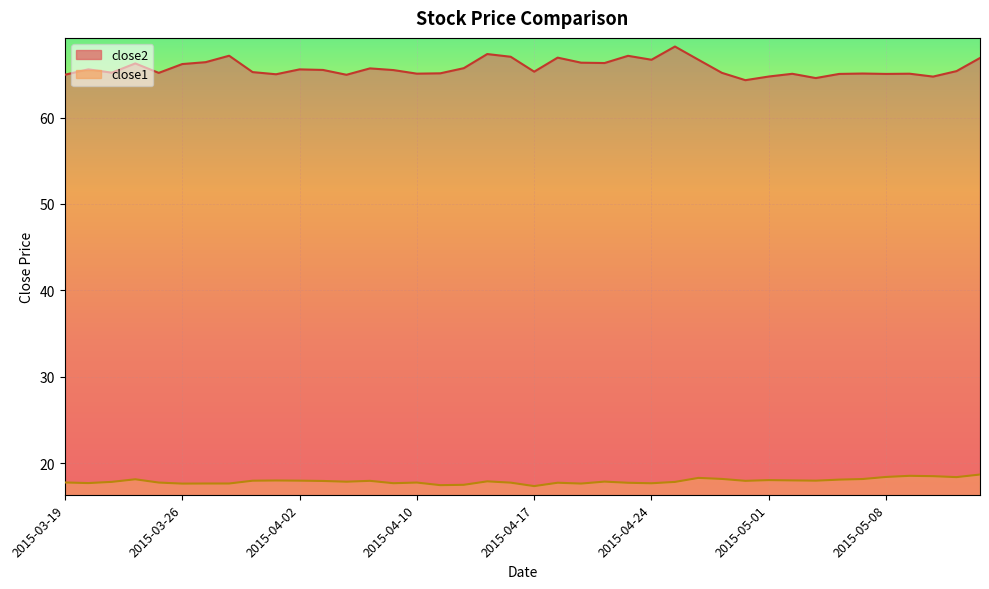

What are all the series names shown in the legend?

close2, close1